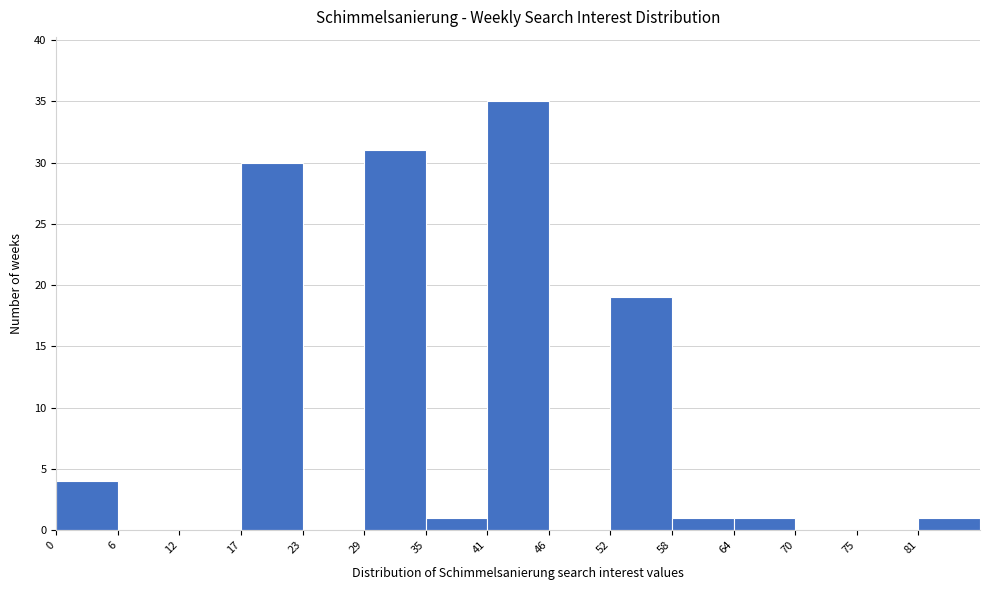

Reading left to right, transcribe this chart: for each bar, give the range it covers on the x-axis and its height. Neither the bar edges nor the heights are printed on the chart, so give them approximately, as read against the axes.

0.0 to 5.8: 4
5.8 to 11.6: 0
11.6 to 17.4: 0
17.4 to 23.2: 30
23.2 to 29.0: 0
29.0 to 34.8: 31
34.8 to 40.6: 1
40.6 to 46.4: 35
46.4 to 52.2: 0
52.2 to 58.0: 19
58.0 to 63.8: 1
63.8 to 69.6: 1
69.6 to 75.4: 0
75.4 to 81.2: 0
81.2 to 87.0: 1